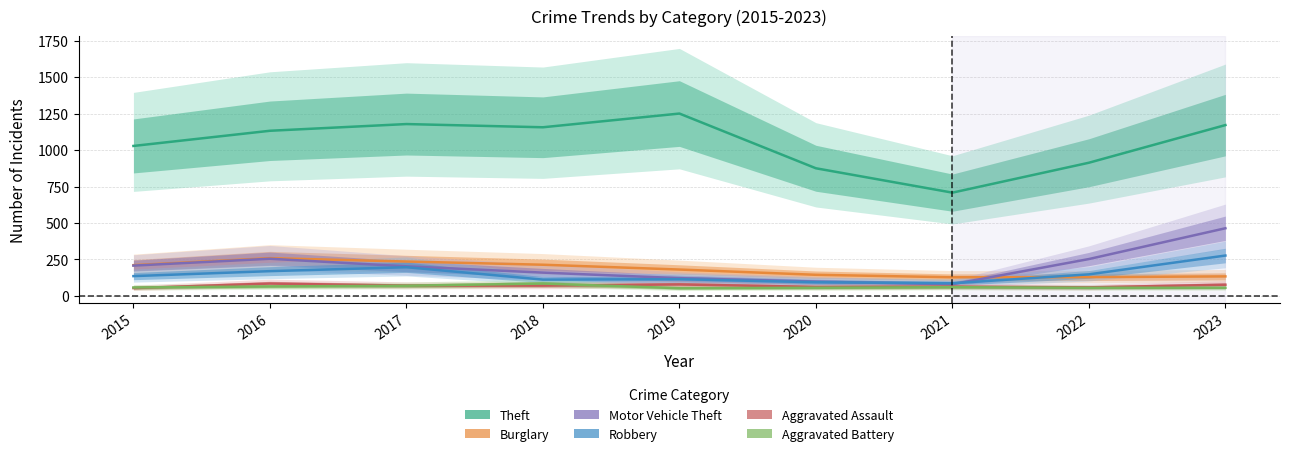

Reading left to right, transcribe all the data shown in this chart.

Theft: 1028	1132	1178	1156	1250	875	708	913	1171
Burglary: 211	259	236	214	181	145	128	129	134
Motor Vehicle Theft: 208	255	203	160	122	98	80	253	464
Robbery: 136	170	197	112	115	94	87	148	277
Aggravated Assault: 54	85	71	71	79	62	64	59	77
Aggravated Battery: 58	65	70	85	53	56	60	56	56